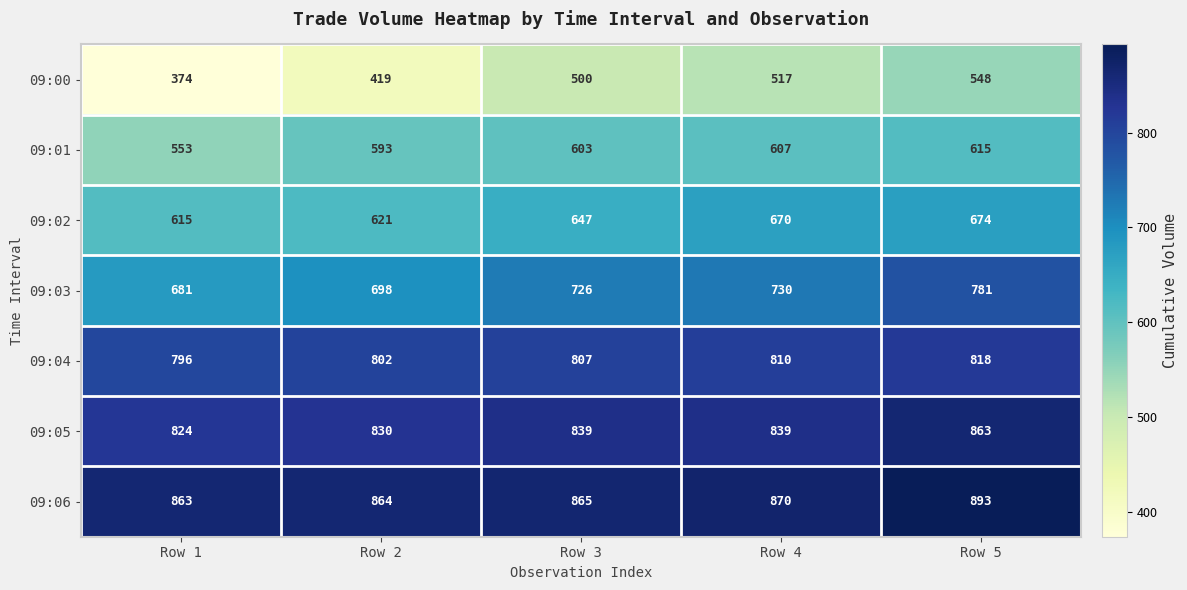

At how many categories does at least one series exceed 836?

5